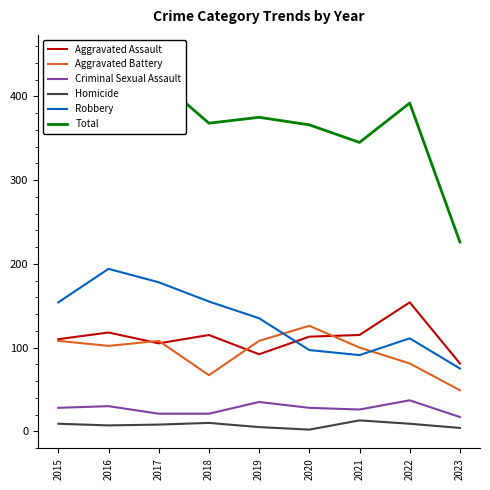

How many categories are shown in the chart?

9